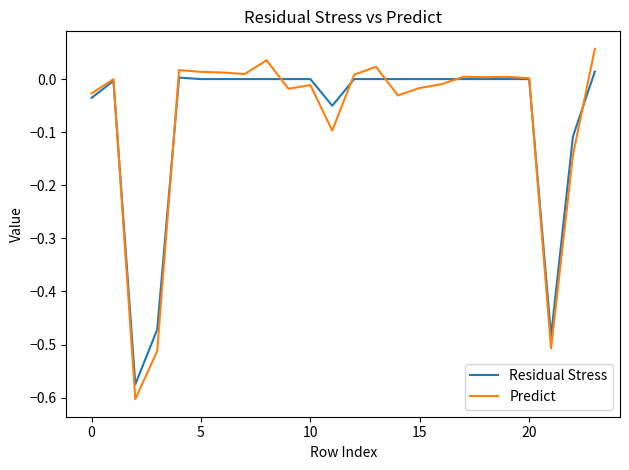

Rank the series by their maximum value, from highest to lowest.

Predict, Residual Stress